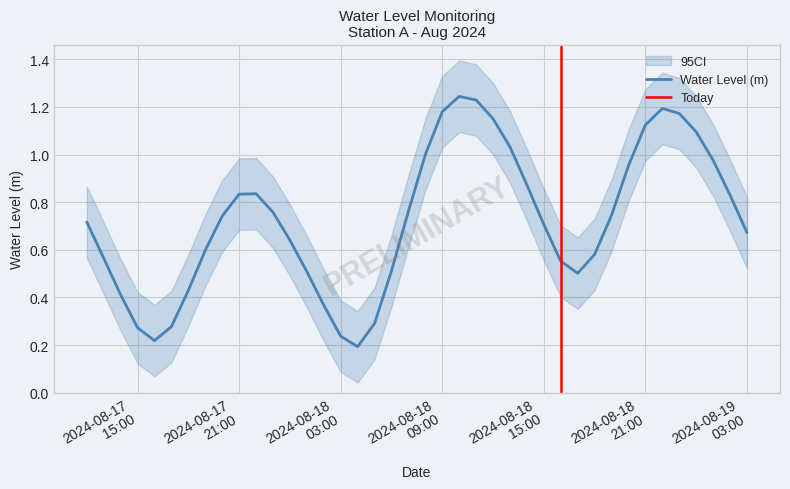

How many lines are shown in the chart?

1